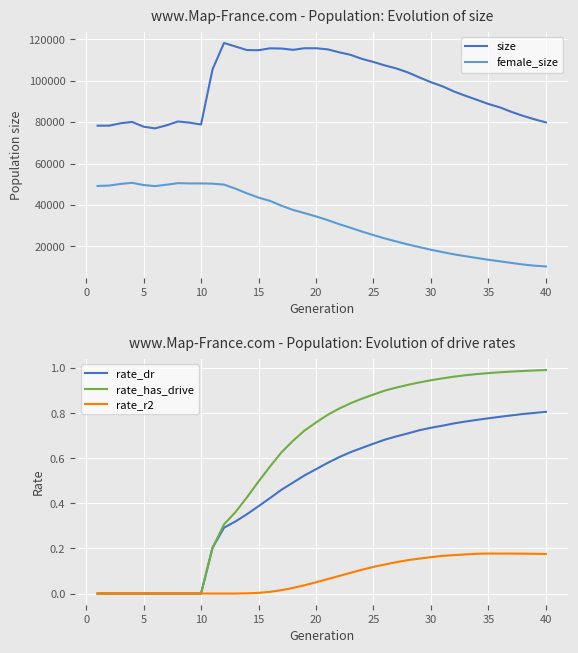

True or false: rate_r2 and female_size intersect in this chart.

False